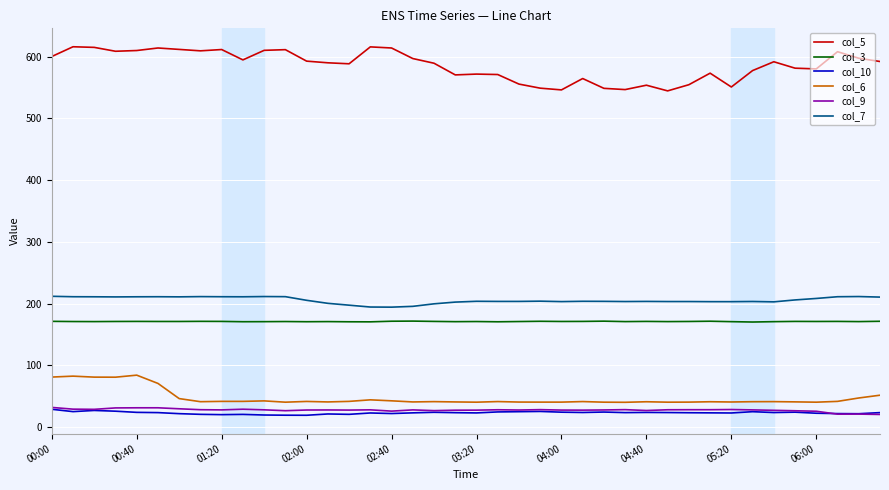

True or false: col_3 and col_9 cross at least once.

False